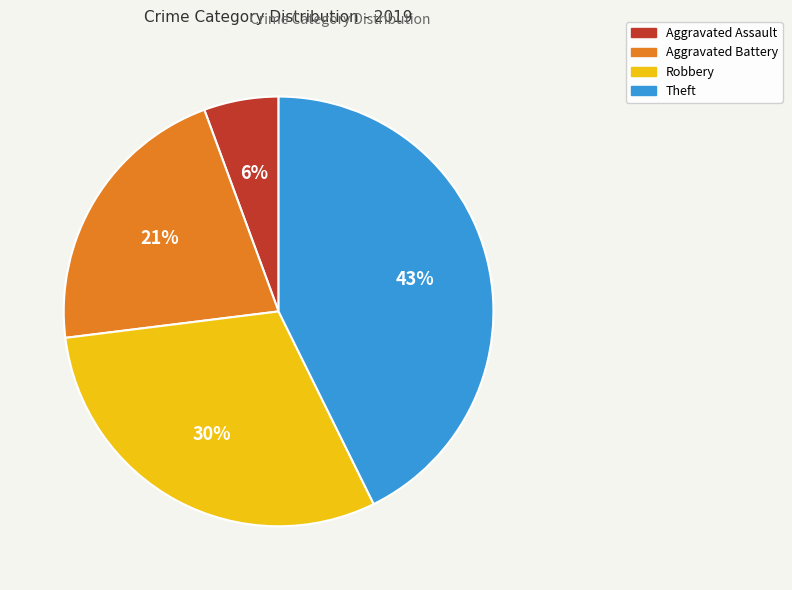

Which has a higher value, Robbery or Aggravated Battery?

Robbery